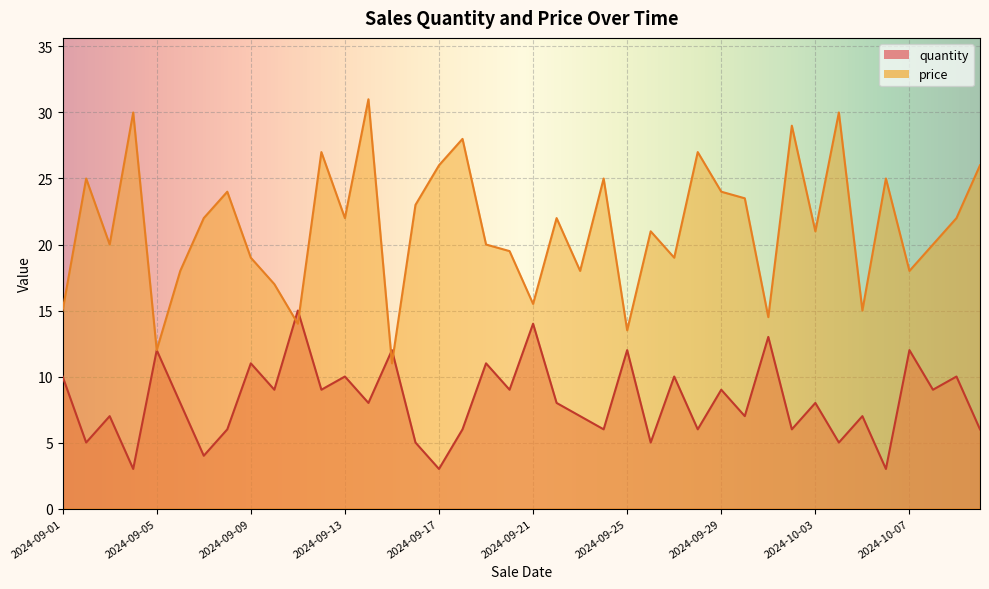

Which label corresponds to the largest value in the chart?

2024-09-14